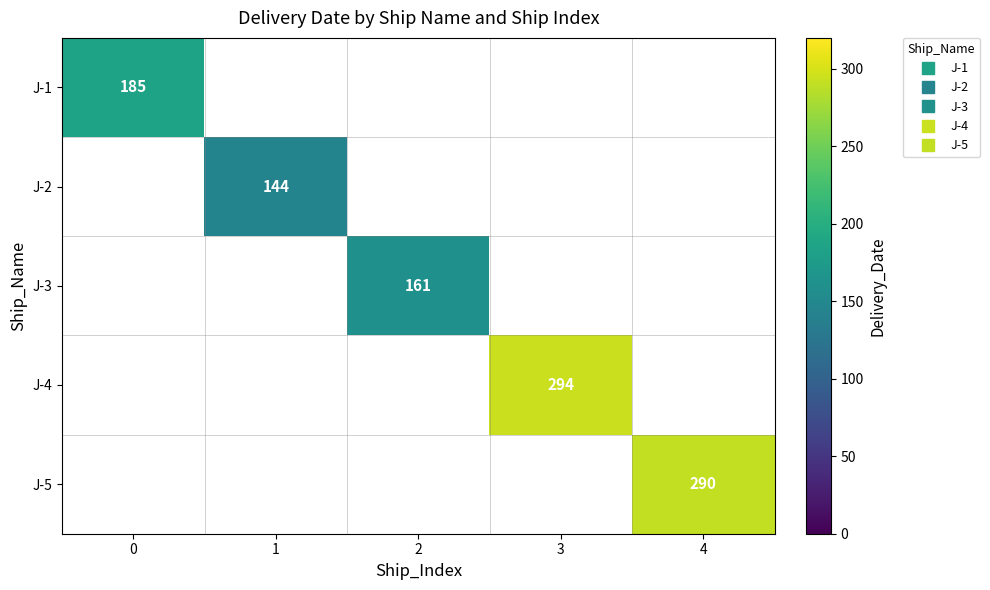

Count the number of data series in this chart.

5